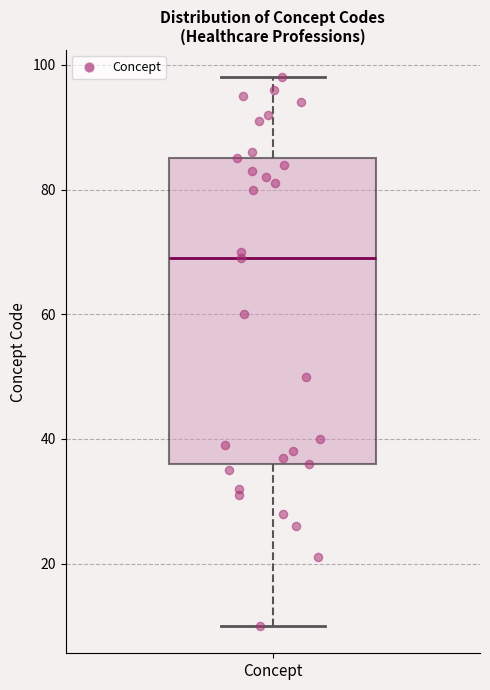

Read this box plot against the y-axis: the position of the median line, the range covered by the box, and the ends of both whiskers. The values are not printed on the chart, so give them approximately, as read against the axis.

median 70, box 36 to 86, whiskers 10 to 98